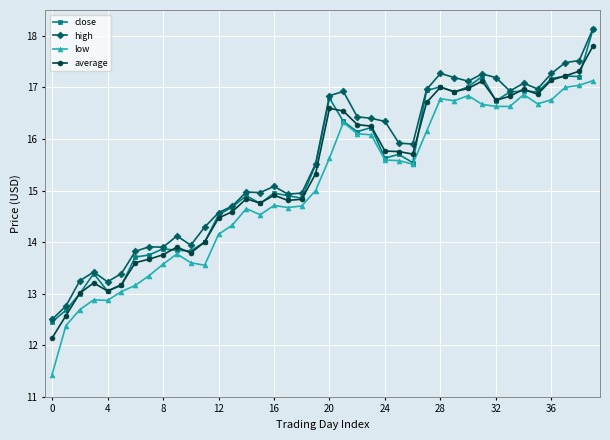

True or false: average has more than 2 points higher than both neighbors.

True